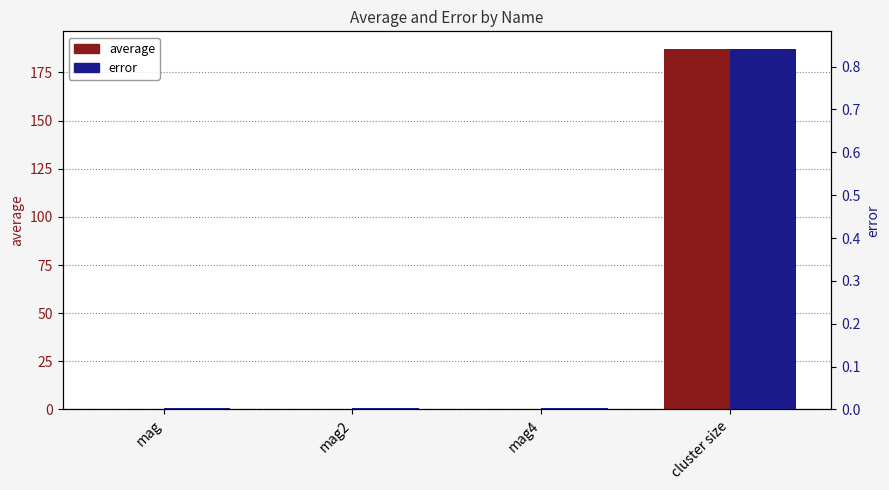

How many bars are there in each group?

2